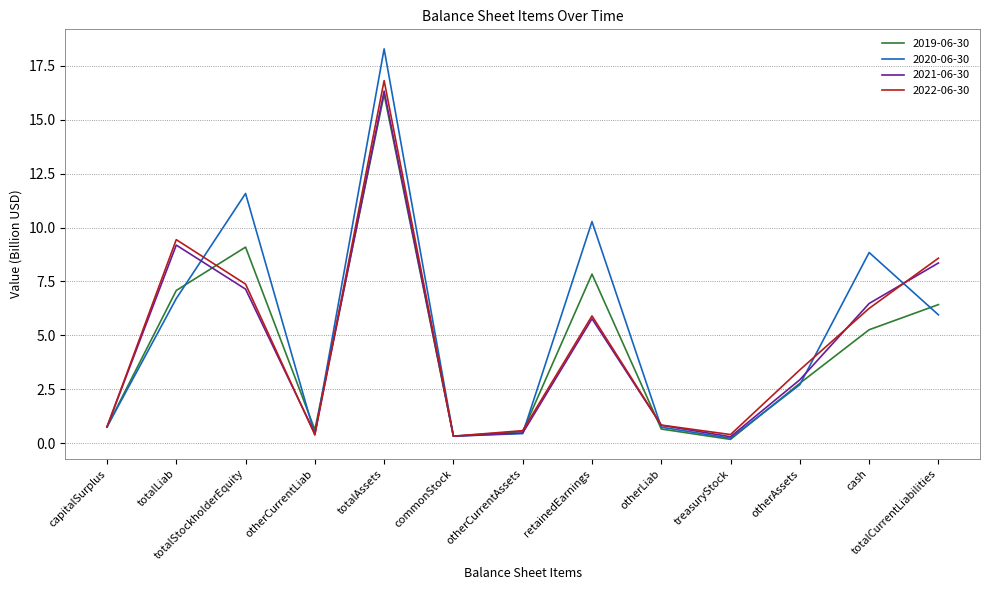

After their last crossing, which series has the higher values: 2019-06-30 or 2021-06-30?

2021-06-30